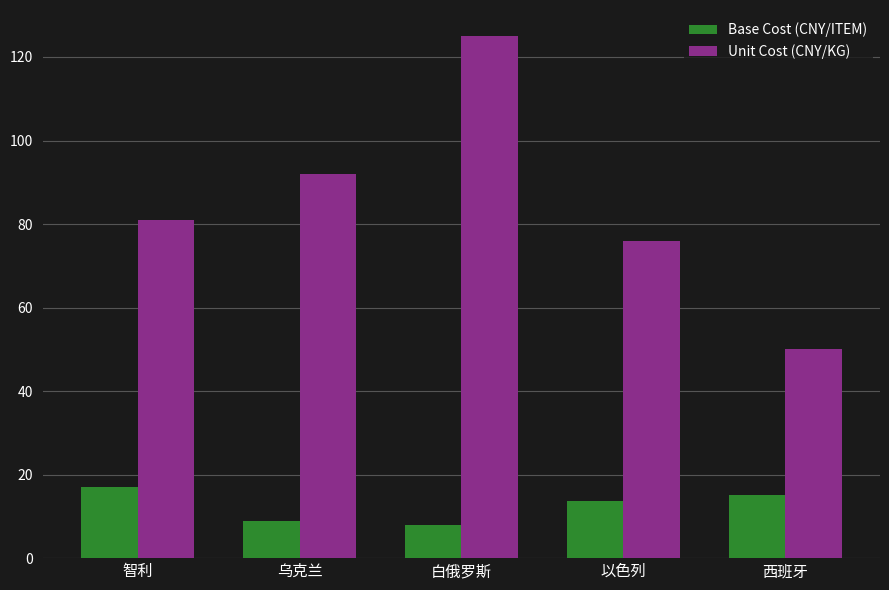

What is the sum of all Base Cost (CNY/ITEM) values?

62.7